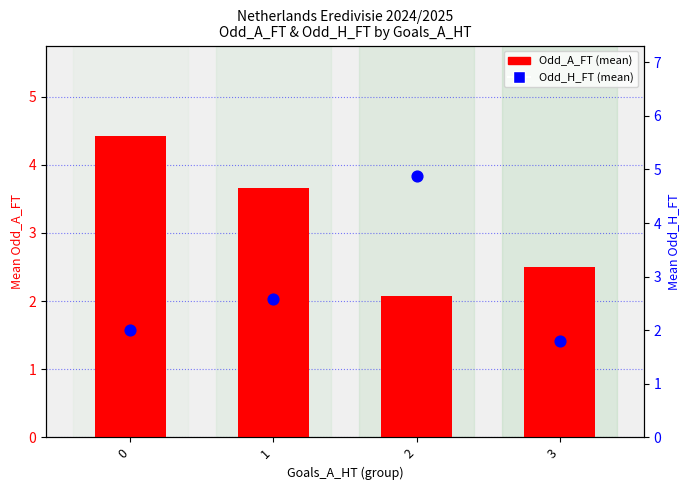

What are all the series names shown in the legend?

Odd_A_FT (mean), Odd_H_FT (mean)